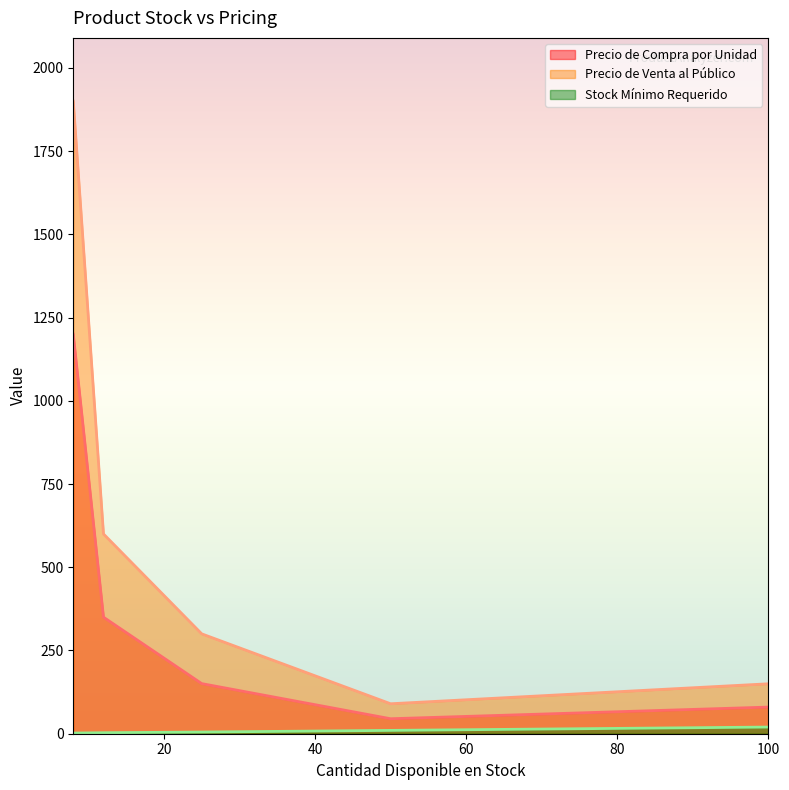

In Precio de Compra por Unidad, how many points are lower than both neighbors (excluding endpoints)?

1